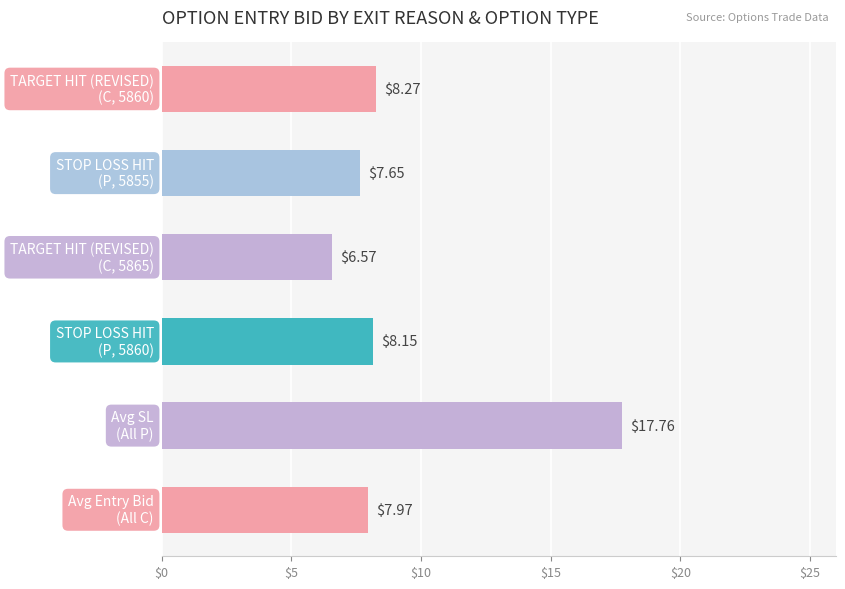

What is the difference between the maximum and minimum values?

11.2